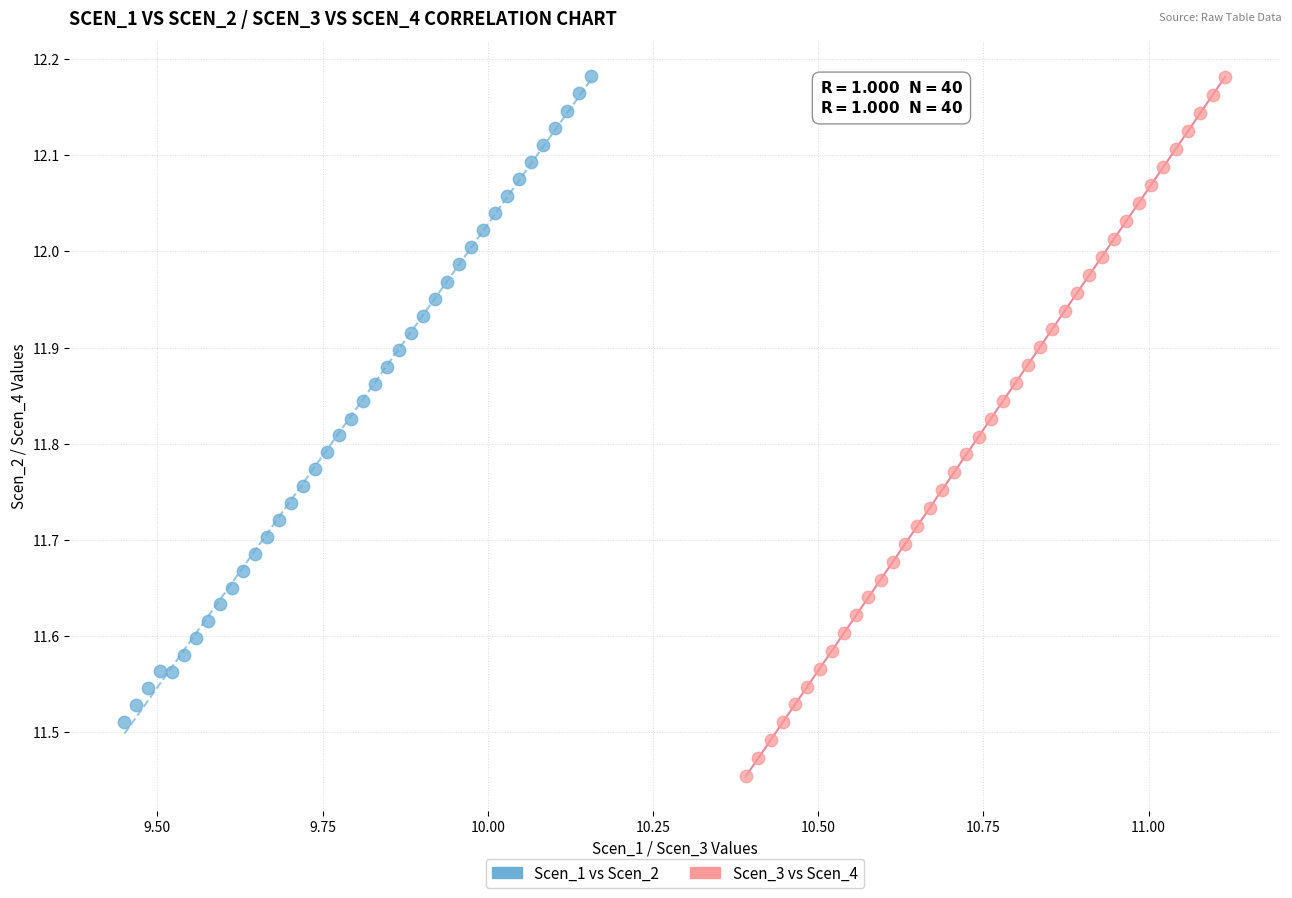

Which series contains the lowest Y value?

Scen_3 vs Scen_4